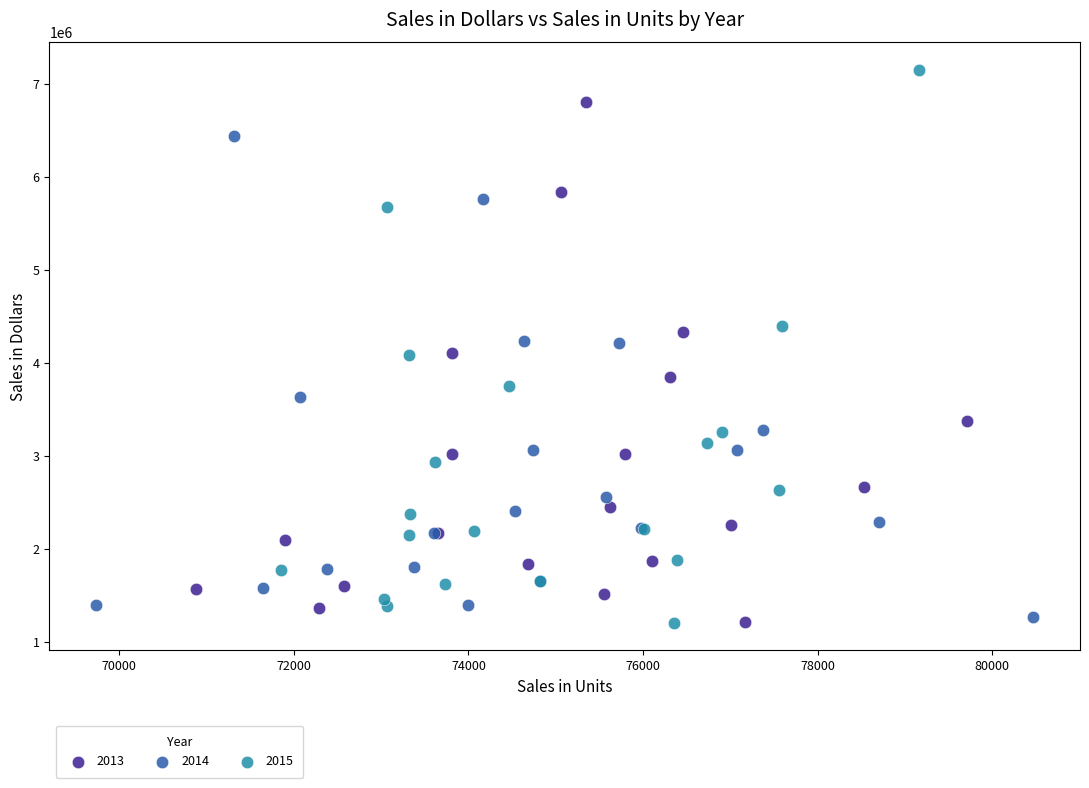

Which series reaches the maximum Y coordinate?

2015